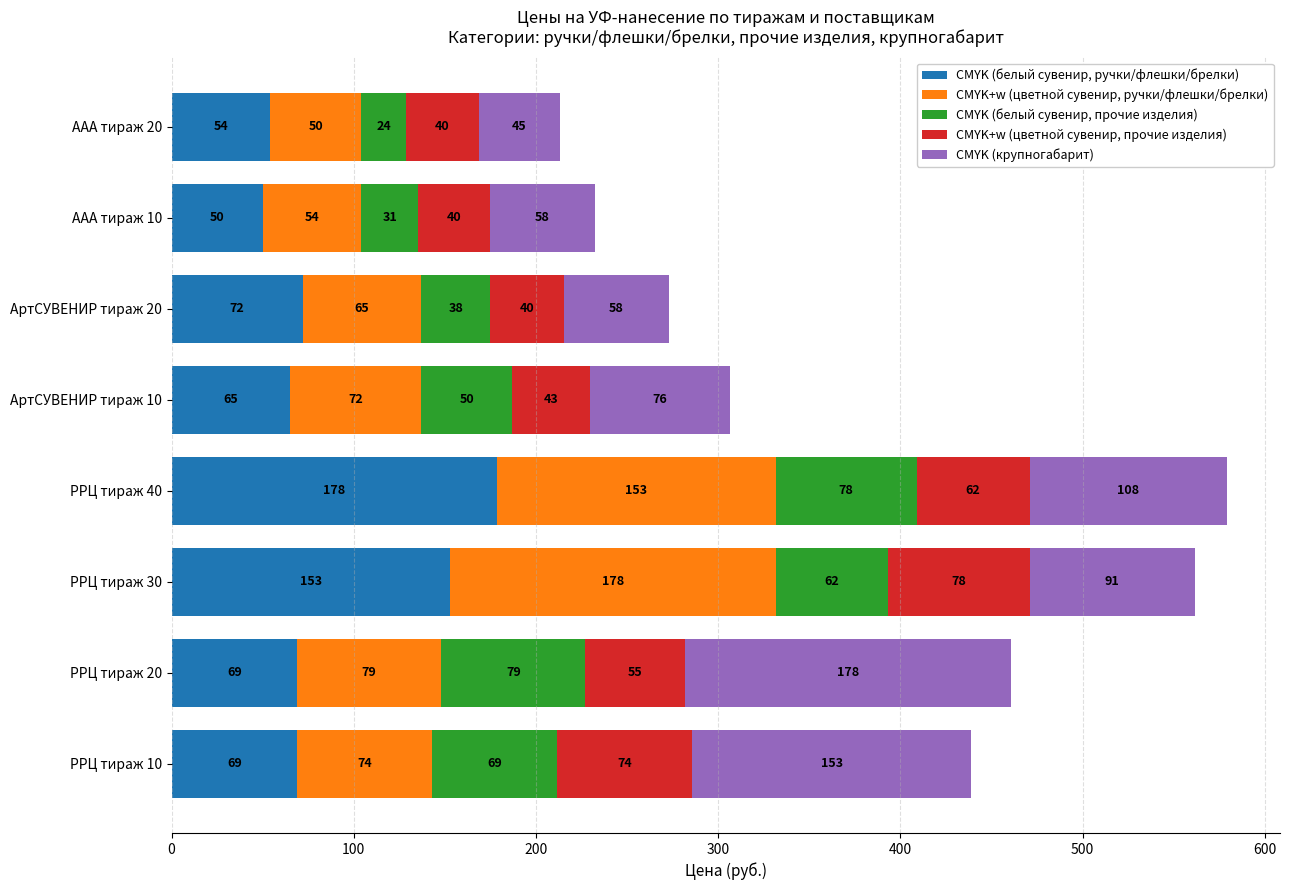

What is the lowest value of the CMYK (белый сувенир, ручки/флешки/брелки) series?

50.0